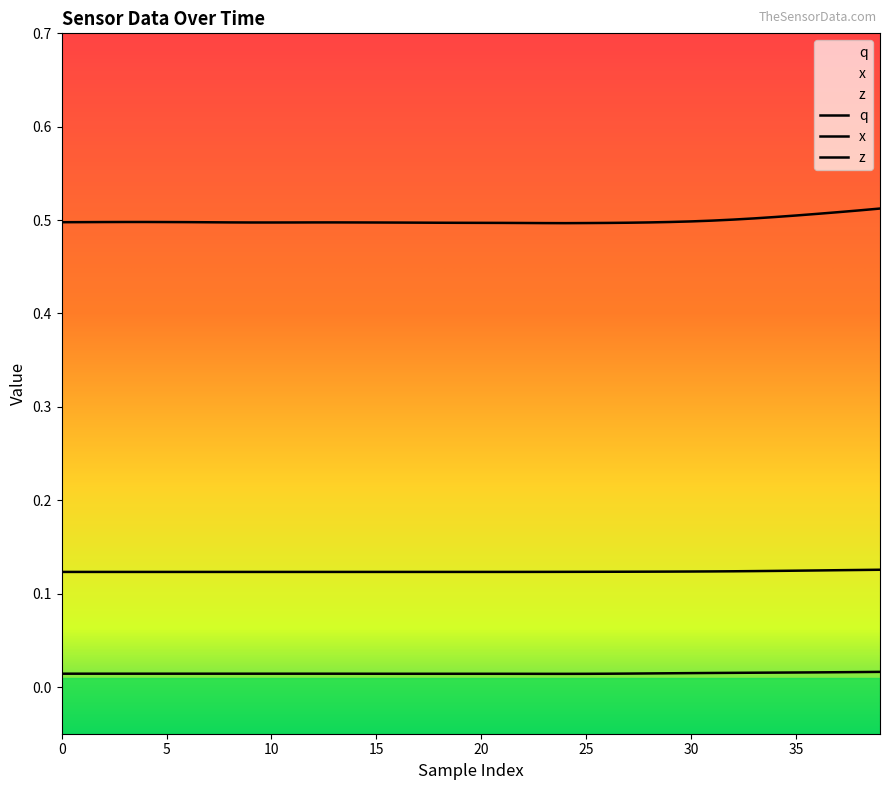

Between 11 and 37, which is larger?

37